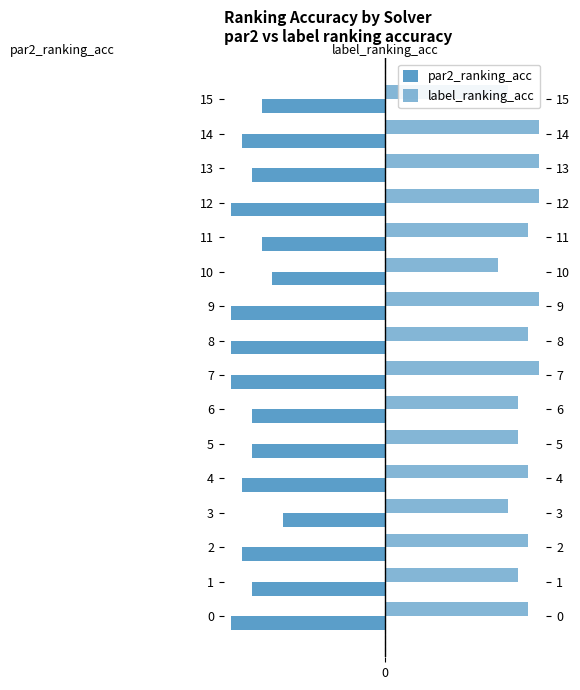

The par2_ranking_acc series shows -0.4 at 13. True or false?

False